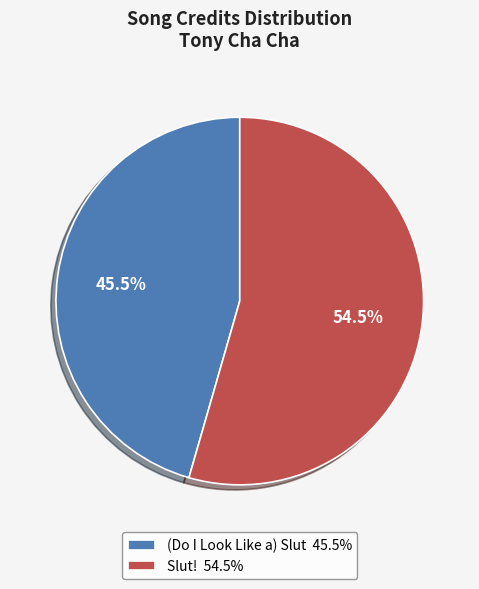

How many slices are in this pie chart?

2